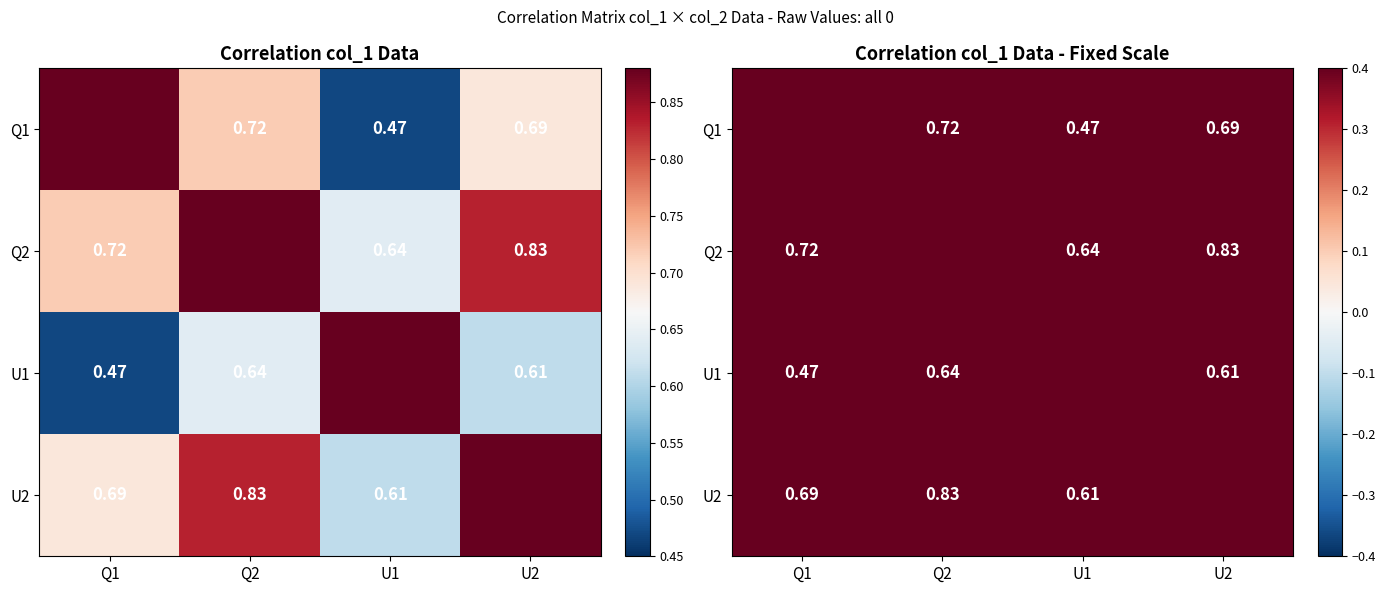

Is the value of U1 at Q2 greater than the value of Q1 at U2?

No